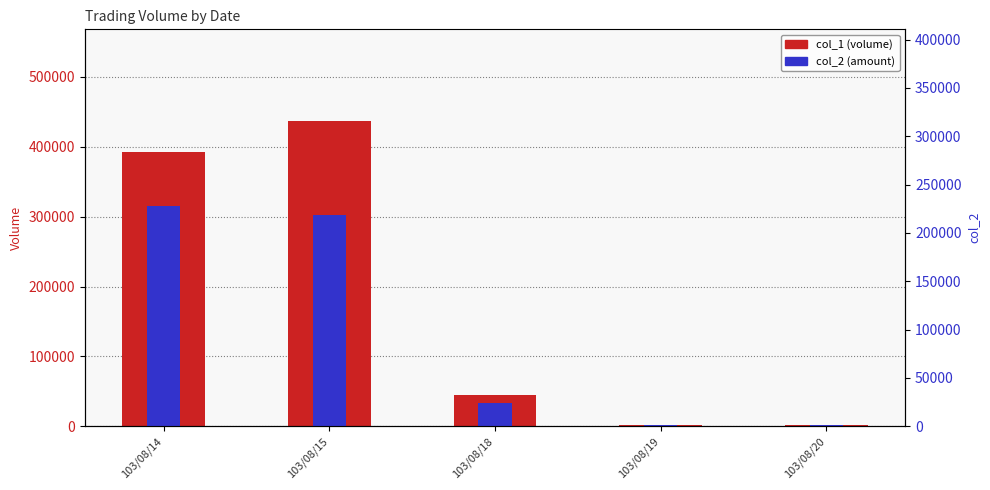

Which series changed the most between 103/08/14 and 103/08/20?

col_1